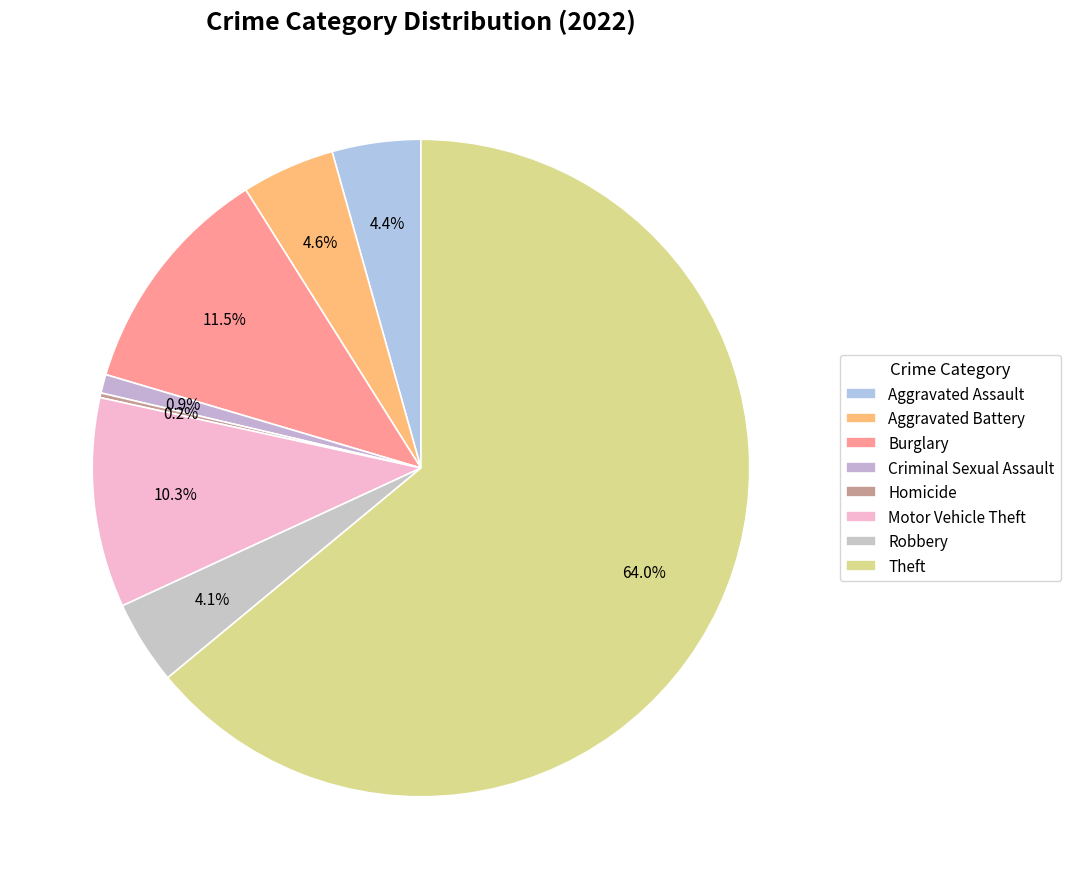

Which slice is the largest?

Theft